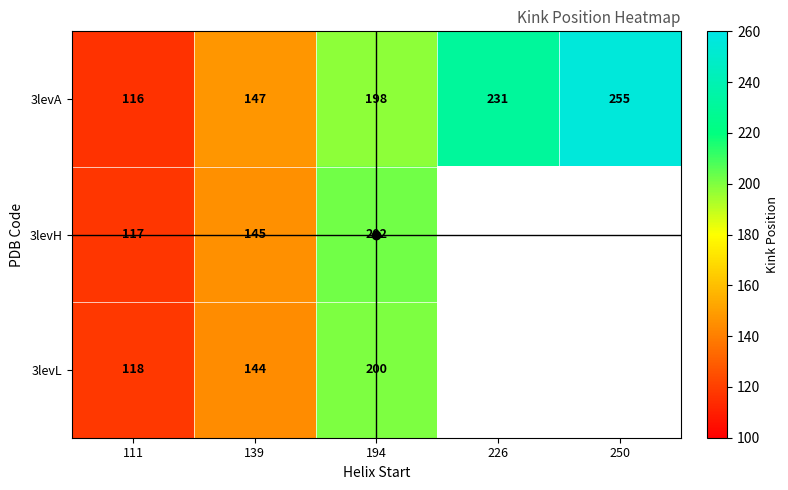

Where does the 3levA series first go above 198?

226